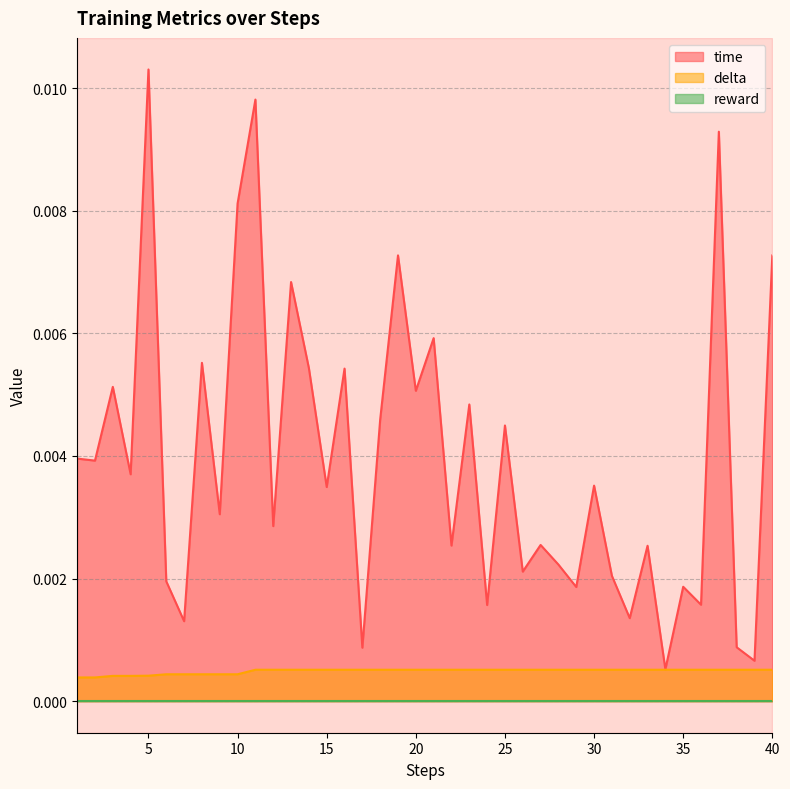

Which series has the widest spread of values?

time